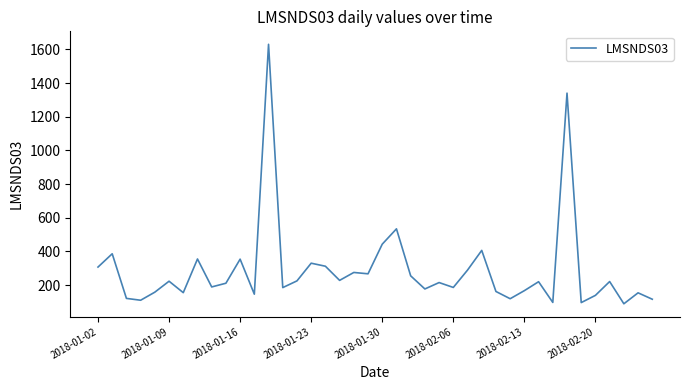

Does the chart have visible grid lines?

No